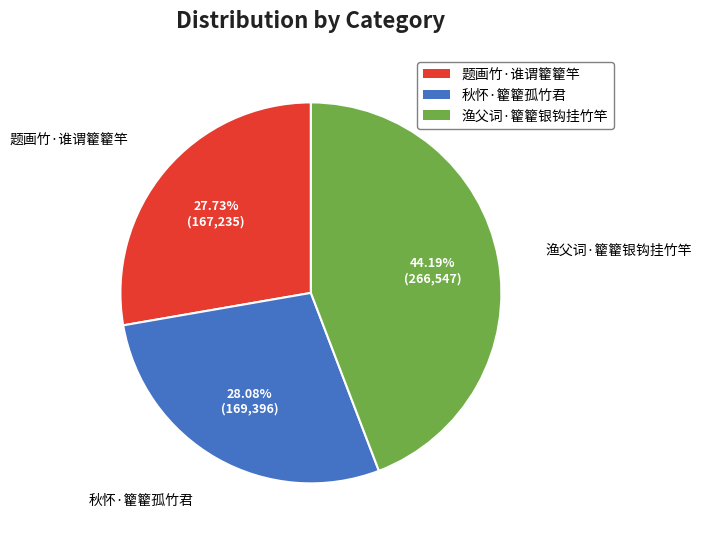

Combined, do 秋怀·籊籊孤竹君 and 渔父词·籊籊银钩挂竹竿 account for over 50%?

Yes